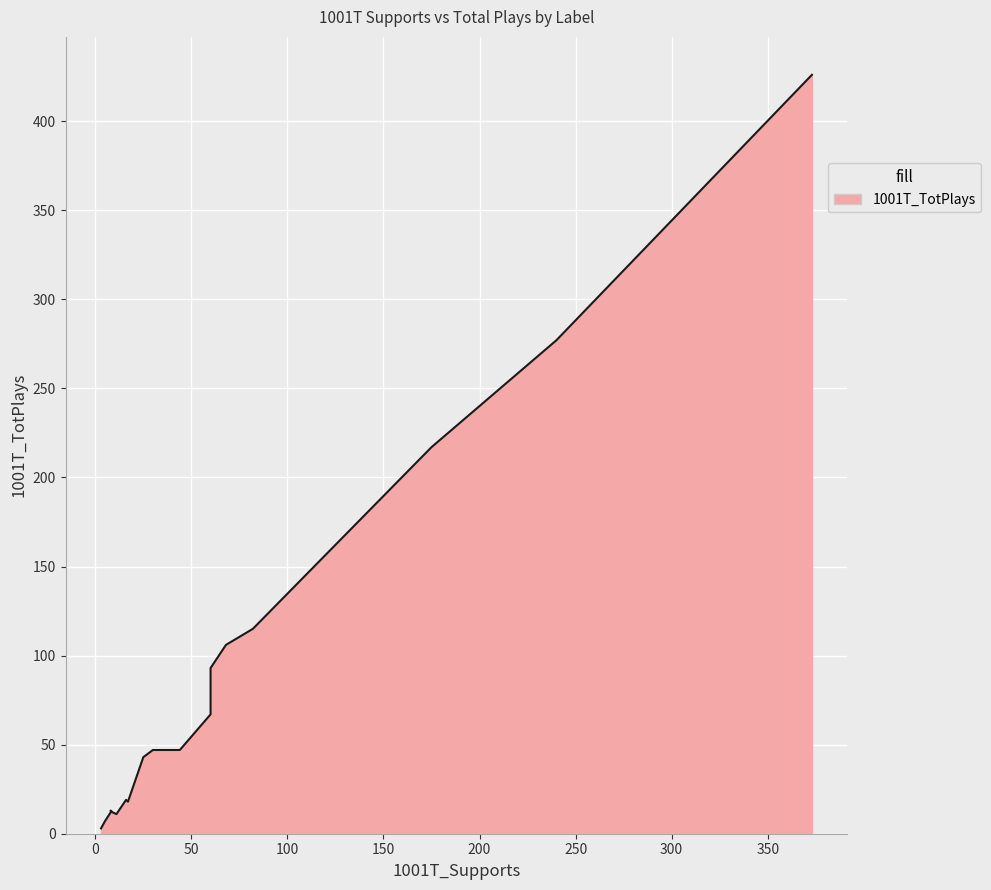

What is the average value?

83